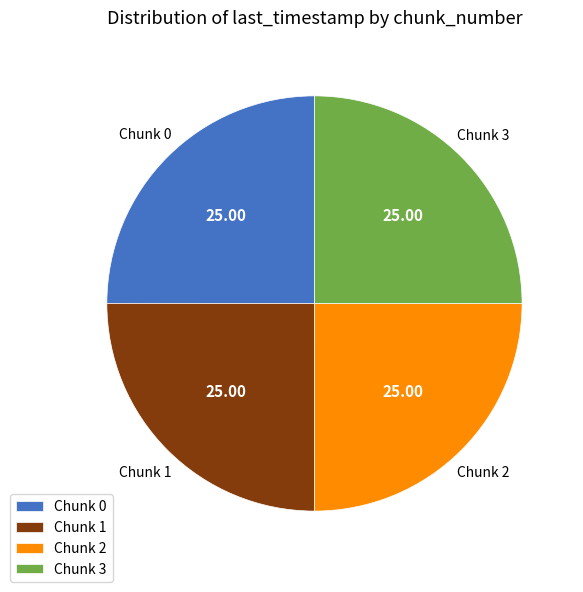

What is the ratio of the value at Chunk 3 to the value at Chunk 2?

1.0